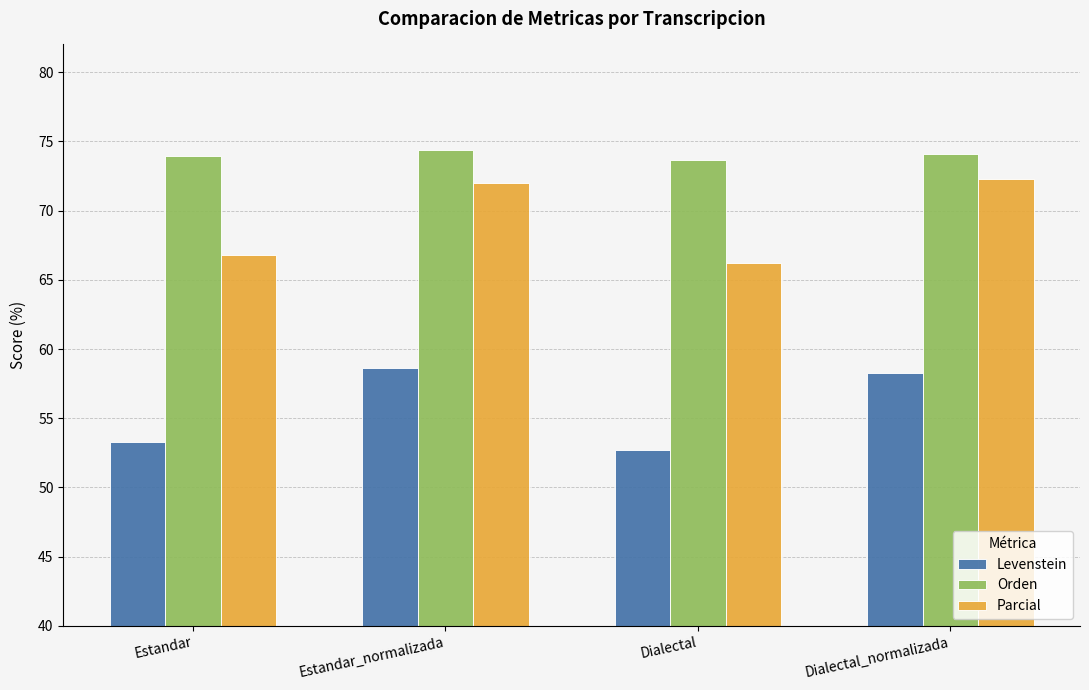

True or false: Orden has a value of 44.3 at Estandar.

False